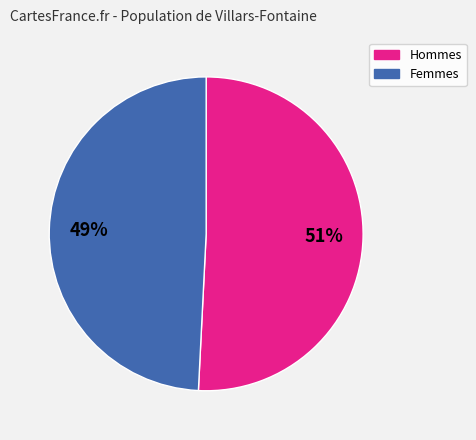

Is there any slice that represents more than half of the pie?

Yes